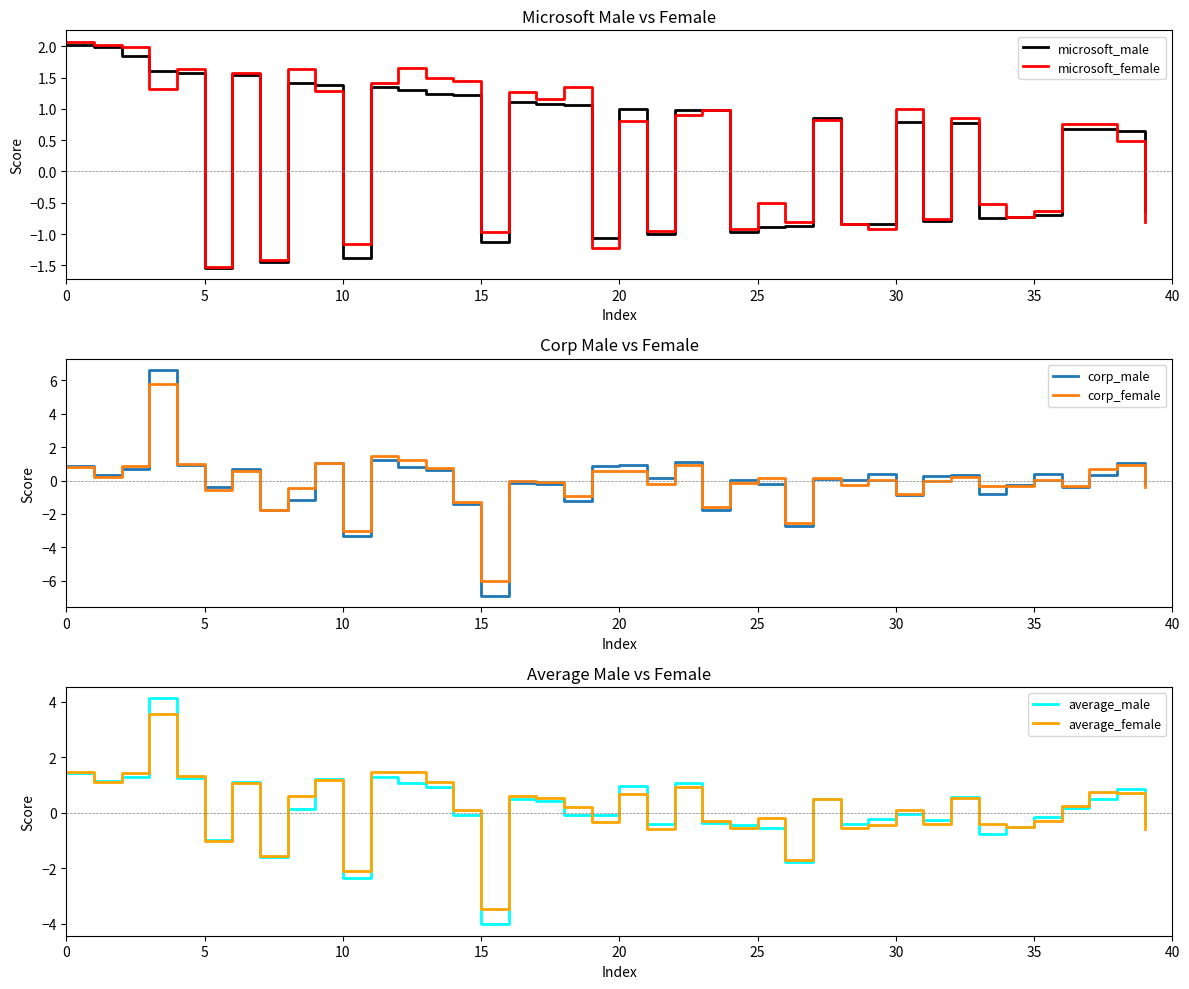

What is the value of the average_female point at the 2nd from the left?

1.1